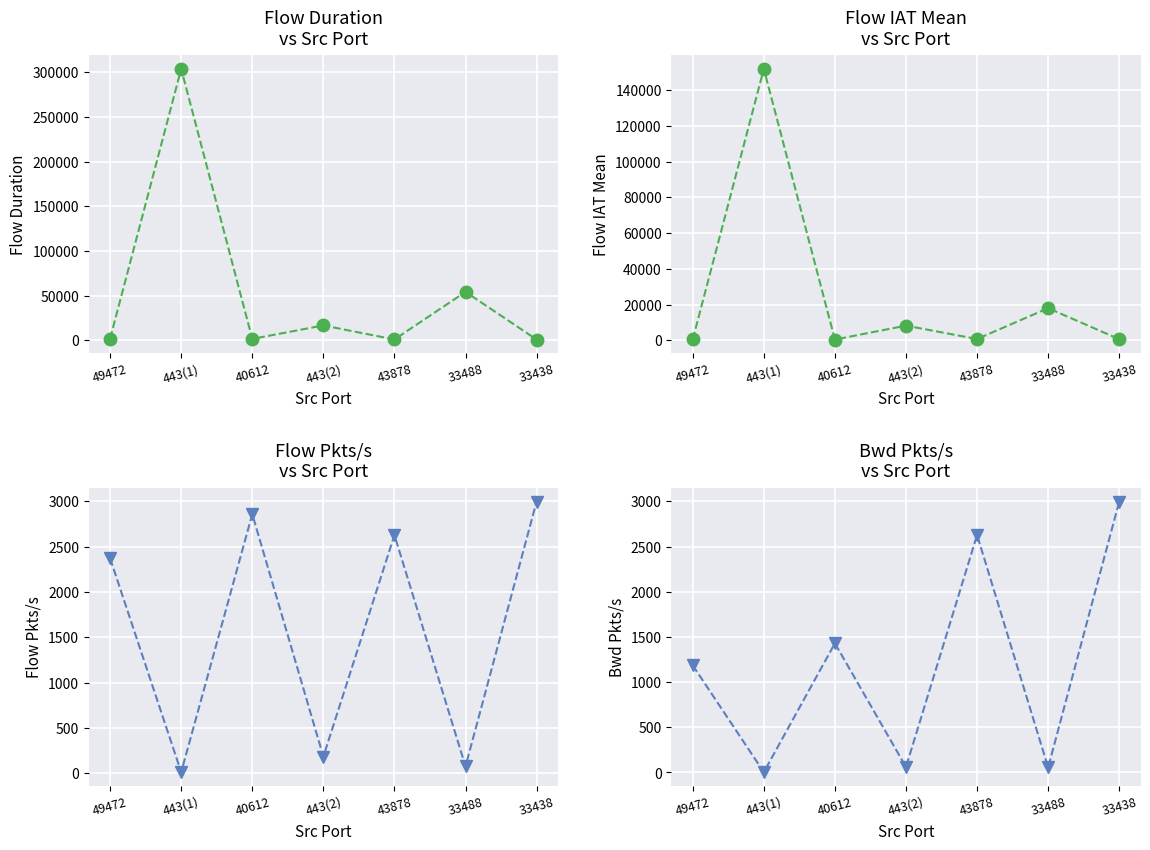

Reading right to left, list all the values displayed in this chart.

Flow Duration: 667.0	54063.0	761.0	16487.0	1399.0	303870.0	1687.0
Flow IAT Mean: 667.0	18021.0	761.0	8243.5	466.3	151935.0	562.3
Flow Pkts/s: 2998.5	74.0	2628.1	182.0	2859.2	9.9	2371.1
Bwd Pkts/s: 2998.5	55.5	2628.1	60.7	1429.6	3.3	1185.5